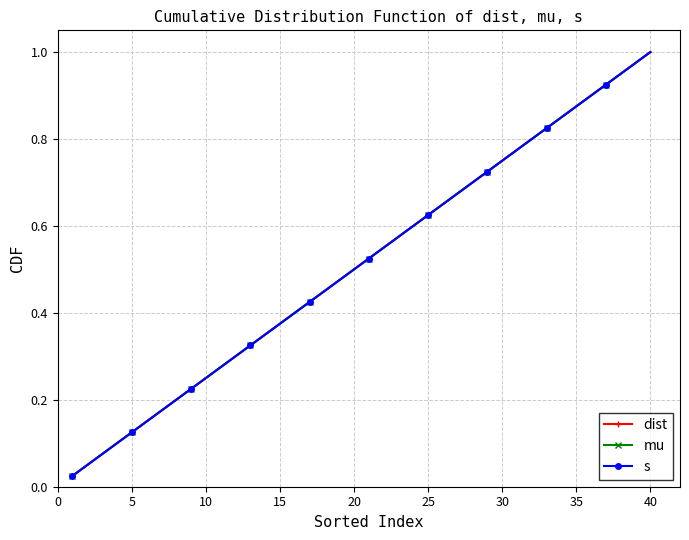

How many lines are shown in the chart?

3